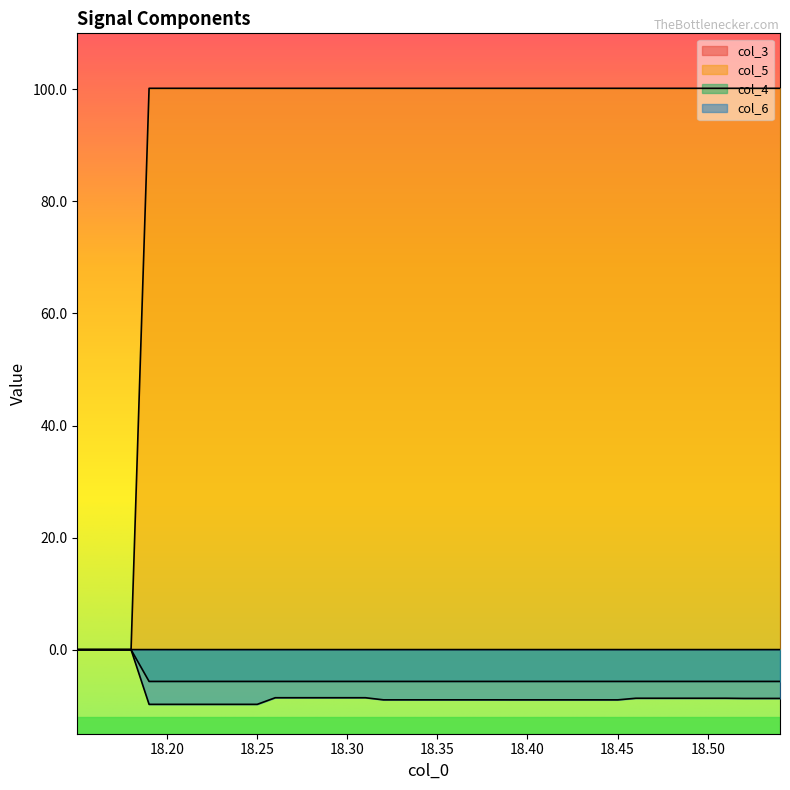

Reading left to right, list all the values displayed in this chart.

col_3: 18.1502=0.0	18.1601=0.0	18.1701=0.0	18.1801=0.0	18.1901=0.0	18.2001=0.0	18.2101=0.0	18.2201=0.0	18.2301=0.0	18.2401=0.0	18.2501=0.0	18.2601=0.0	18.2701=0.0	18.2801=0.0	18.2901=0.0	18.3001=0.0	18.3101=0.0	18.3201=0.0	18.3301=0.0	18.3401=0.0	18.3501=0.0	18.3601=0.0	18.3701=0.0	18.3801=0.0	18.3901=0.0	18.4001=0.0	18.4101=0.0	18.4201=0.0	18.4301=0.0	18.4401=0.0	18.4501=0.0	18.4601=0.0	18.4701=0.0	18.4801=0.0	18.4901=0.0	18.5001=0.0	18.5101=0.0	18.5201=0.0	18.5301=0.0	18.5401=0.0
col_5: 18.1502=0.0	18.1601=0.0	18.1701=0.0	18.1801=0.0	18.1901=-5.7	18.2001=-5.7	18.2101=-5.7	18.2201=-5.7	18.2301=-5.7	18.2401=-5.7	18.2501=-5.7	18.2601=-5.7	18.2701=-5.7	18.2801=-5.7	18.2901=-5.7	18.3001=-5.7	18.3101=-5.7	18.3201=-5.7	18.3301=-5.7	18.3401=-5.7	18.3501=-5.7	18.3601=-5.7	18.3701=-5.7	18.3801=-5.7	18.3901=-5.7	18.4001=-5.7	18.4101=-5.7	18.4201=-5.7	18.4301=-5.7	18.4401=-5.7	18.4501=-5.7	18.4601=-5.7	18.4701=-5.7	18.4801=-5.7	18.4901=-5.7	18.5001=-5.7	18.5101=-5.7	18.5201=-5.7	18.5301=-5.7	18.5401=-5.7
col_4: 18.1502=0.0	18.1601=0.0	18.1701=0.0	18.1801=0.0	18.1901=100.2	18.2001=100.2	18.2101=100.2	18.2201=100.2	18.2301=100.2	18.2401=100.2	18.2501=100.2	18.2601=100.2	18.2701=100.2	18.2801=100.2	18.2901=100.2	18.3001=100.2	18.3101=100.2	18.3201=100.2	18.3301=100.2	18.3401=100.2	18.3501=100.2	18.3601=100.2	18.3701=100.2	18.3801=100.2	18.3901=100.2	18.4001=100.2	18.4101=100.2	18.4201=100.2	18.4301=100.2	18.4401=100.2	18.4501=100.2	18.4601=100.2	18.4701=100.2	18.4801=100.2	18.4901=100.2	18.5001=100.2	18.5101=100.2	18.5201=100.2	18.5301=100.2	18.5401=100.2
col_6: 18.1502=0.0	18.1601=0.0	18.1701=0.0	18.1801=0.0	18.1901=-9.8	18.2001=-9.8	18.2101=-9.8	18.2201=-9.8	18.2301=-9.8	18.2401=-9.8	18.2501=-9.8	18.2601=-8.6	18.2701=-8.6	18.2801=-8.6	18.2901=-8.6	18.3001=-8.6	18.3101=-8.6	18.3201=-9.0	18.3301=-9.0	18.3401=-9.0	18.3501=-9.0	18.3601=-9.0	18.3701=-9.0	18.3801=-9.0	18.3901=-9.0	18.4001=-9.0	18.4101=-9.0	18.4201=-9.0	18.4301=-9.0	18.4401=-9.0	18.4501=-9.0	18.4601=-8.7	18.4701=-8.7	18.4801=-8.7	18.4901=-8.7	18.5001=-8.7	18.5101=-8.7	18.5201=-8.7	18.5301=-8.7	18.5401=-8.7